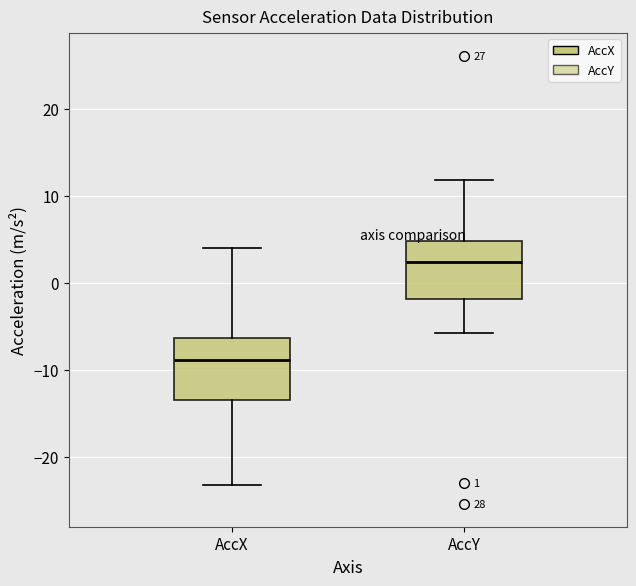

Which box has the lowest median line?

AccX